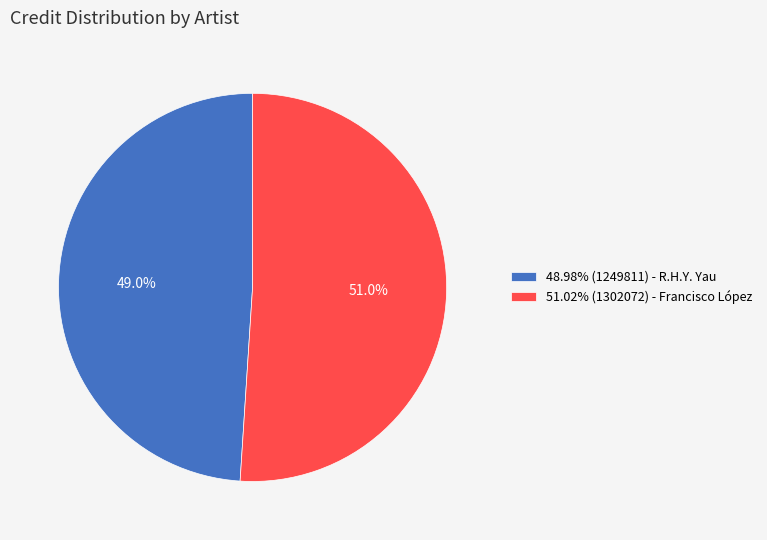

Is 51.02% (1302072) - Francisco López the majority of the pie?

Yes